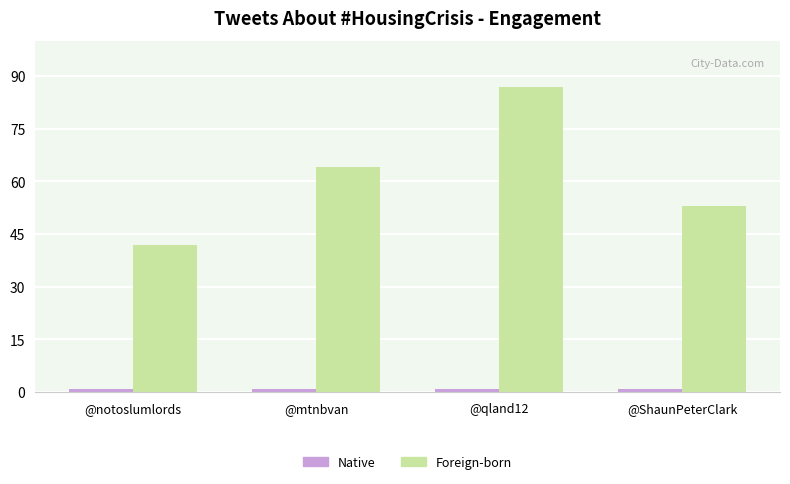

At how many categories does at least one series exceed 71?

1